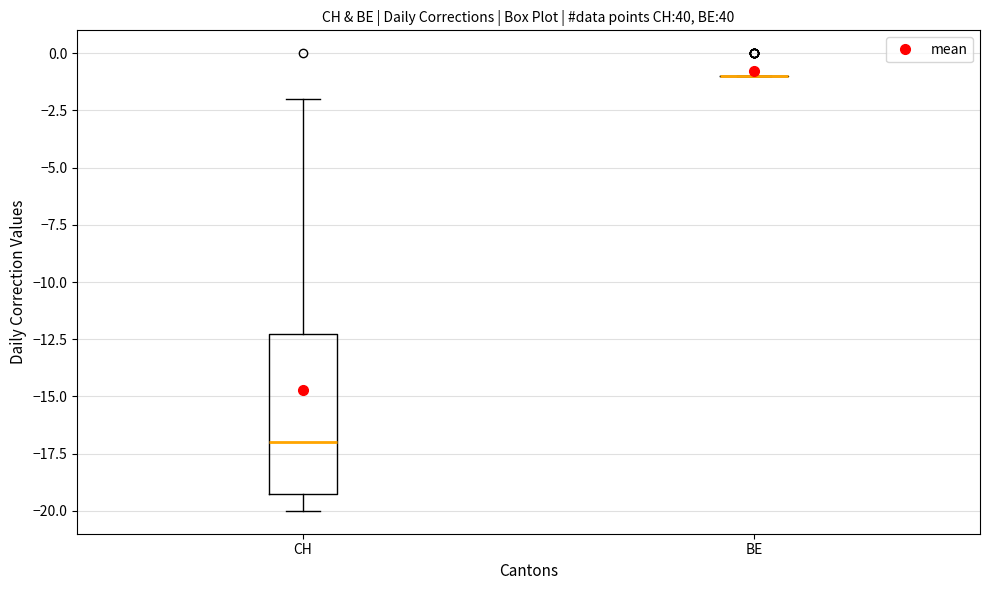

Reading left to right, read every box against the y-axis: the position of its median line, the range the box covers, and the ends of its whiskers. The values are not printed on the chart, so give them approximately, as read against the axis.

CH: median -17, box -19 to -12, whiskers -20 to -2
BE: box collapsed to a line at -1, whiskers -1 to -1